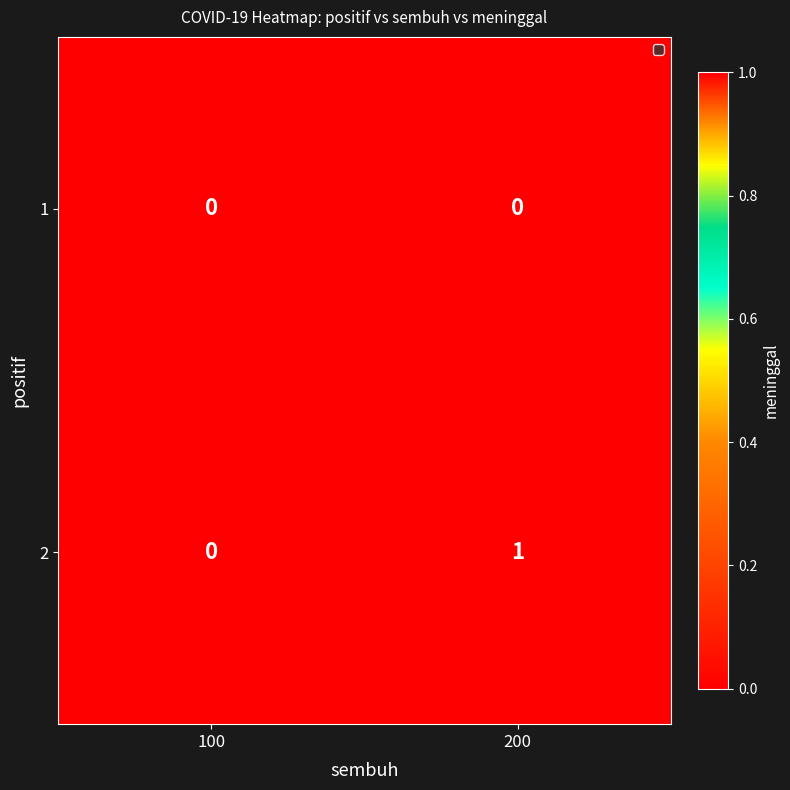

At which category does the chart reach its peak across all series?

200